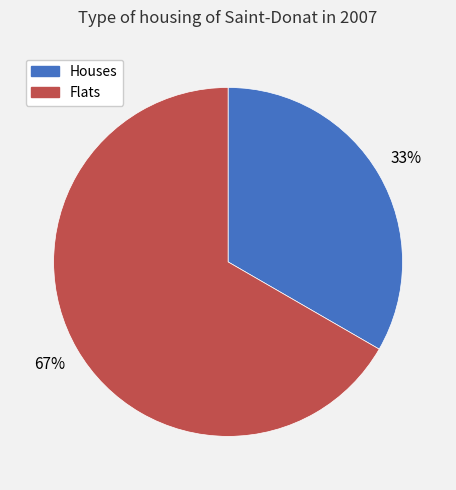

Is there any slice that represents more than half of the pie?

Yes